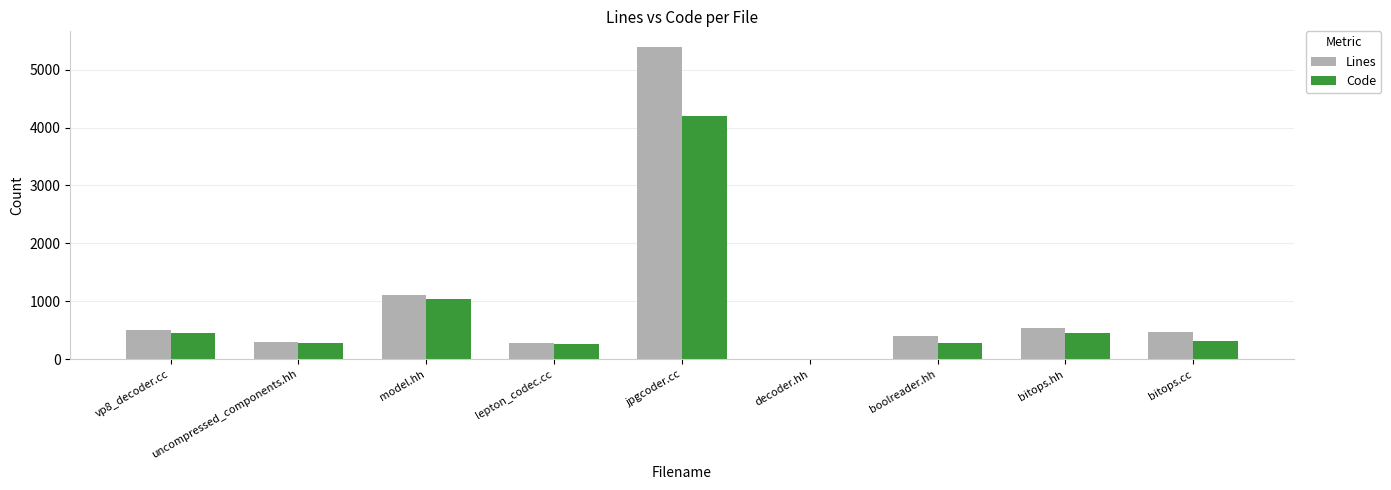

True or false: Code has a value of 557 at bitops.cc.

False